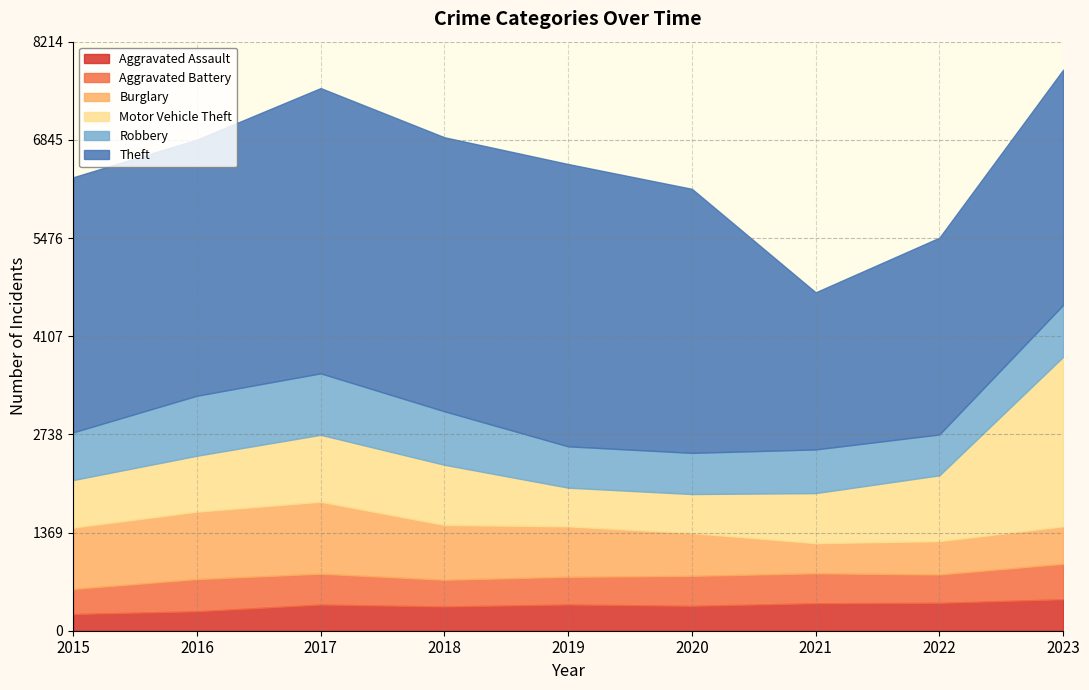

How many values in the Robbery series exceed 665?

4